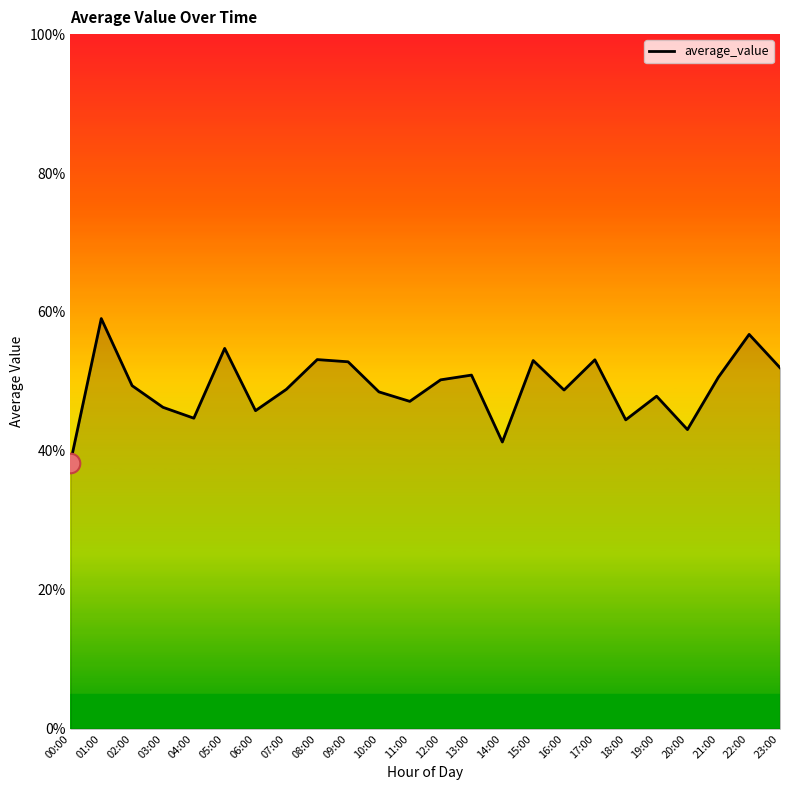

What is the change in value from 17:00 to 19:00?

-5.2